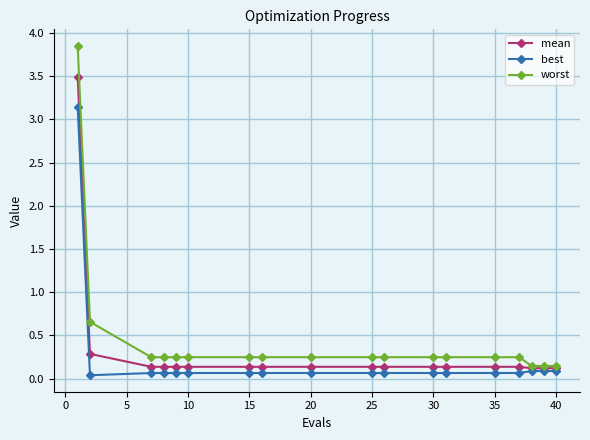

Rank the series by their maximum value, from lowest to highest.

best, mean, worst